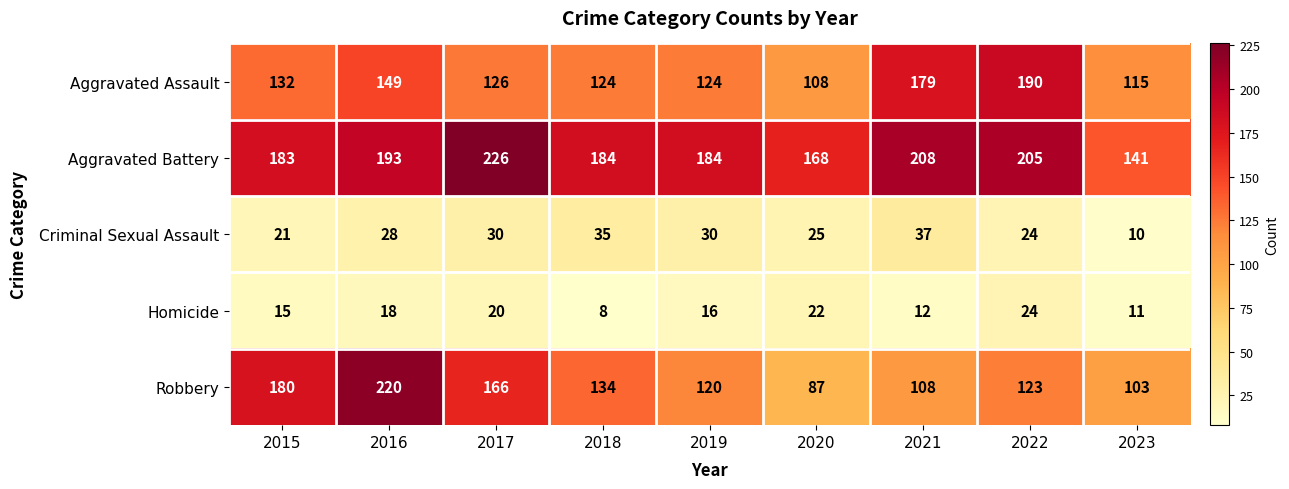

What is the total value across all series at 2016?

608